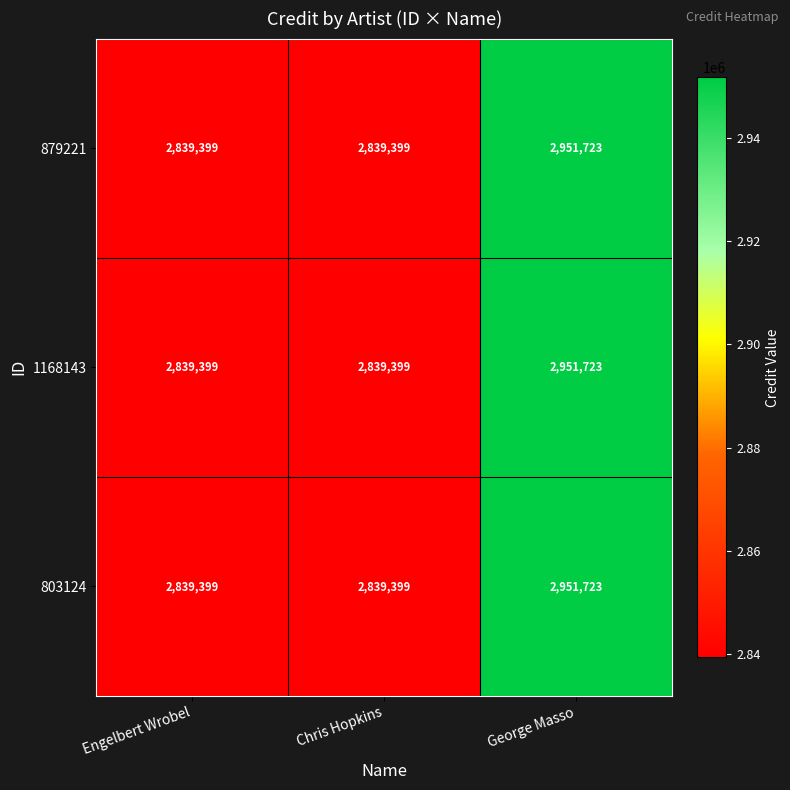

Reading left to right, what are all the values shown in this chart?

879221: 2839399	2839399	2951723
1168143: 2839399	2839399	2951723
803124: 2839399	2839399	2951723